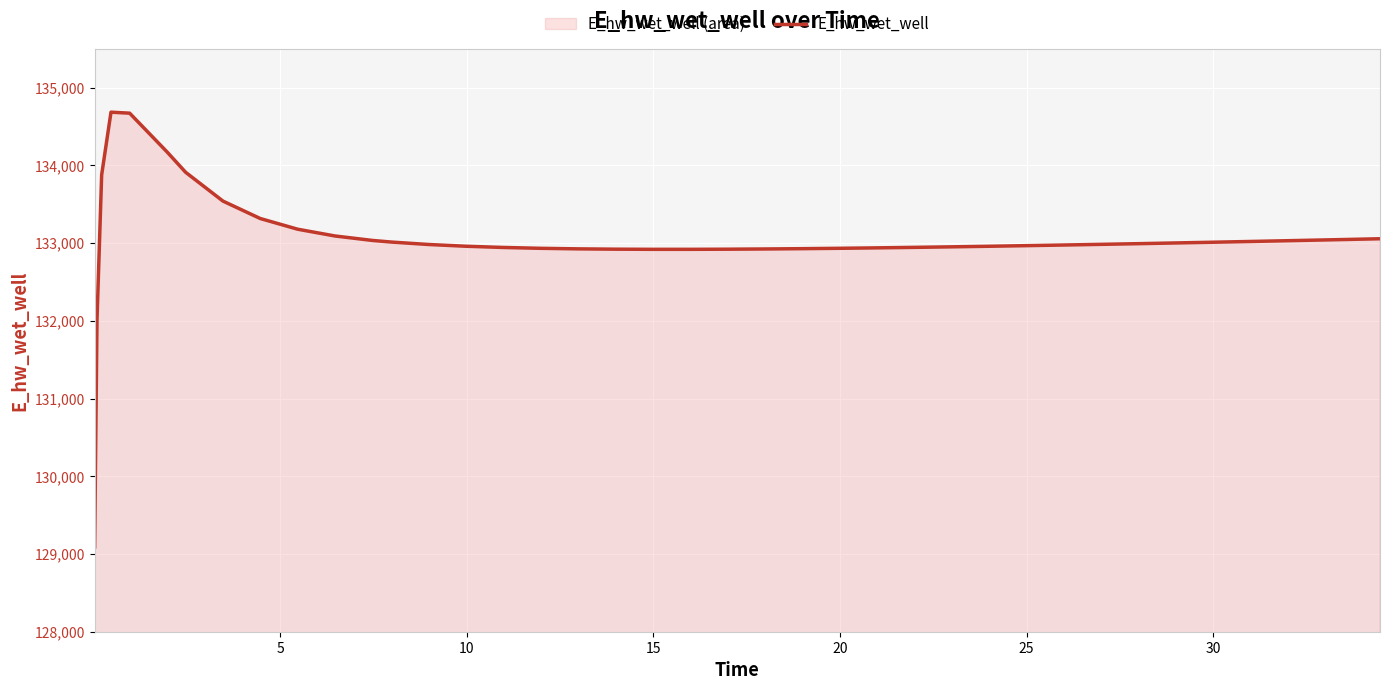

Count the number of categories in the chart.

40